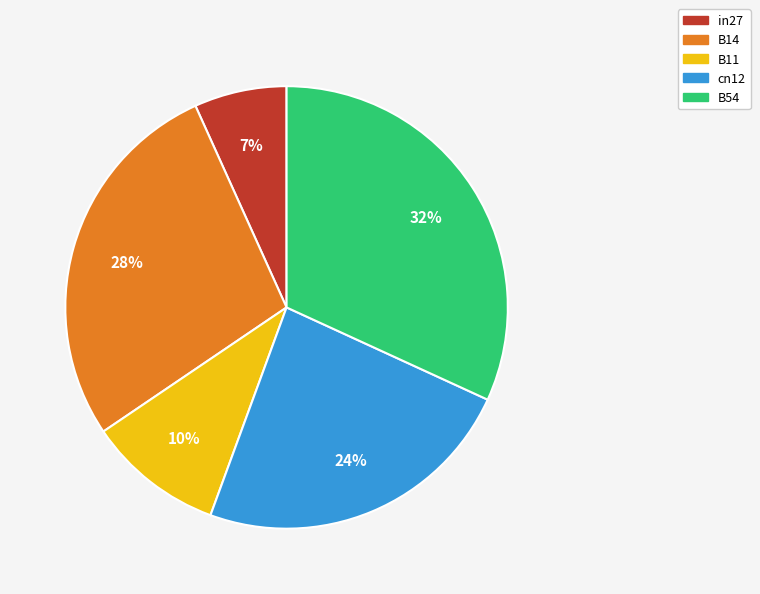

To the nearest percent, what is the average slice percentage?

20%